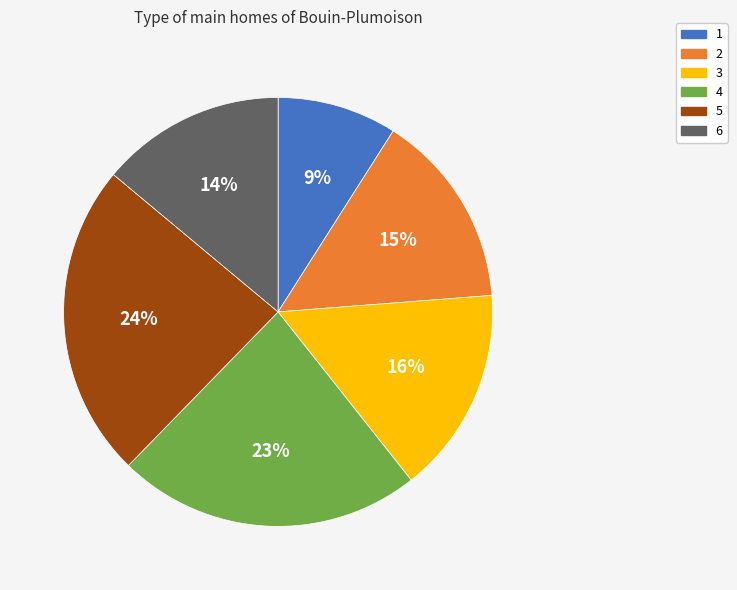

True or false: 3 accounts for 29% of the total.

False